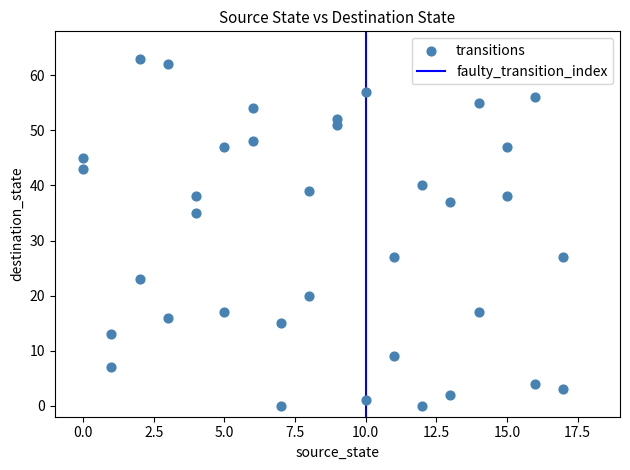

What is the range of Y values (max minus min)?

63